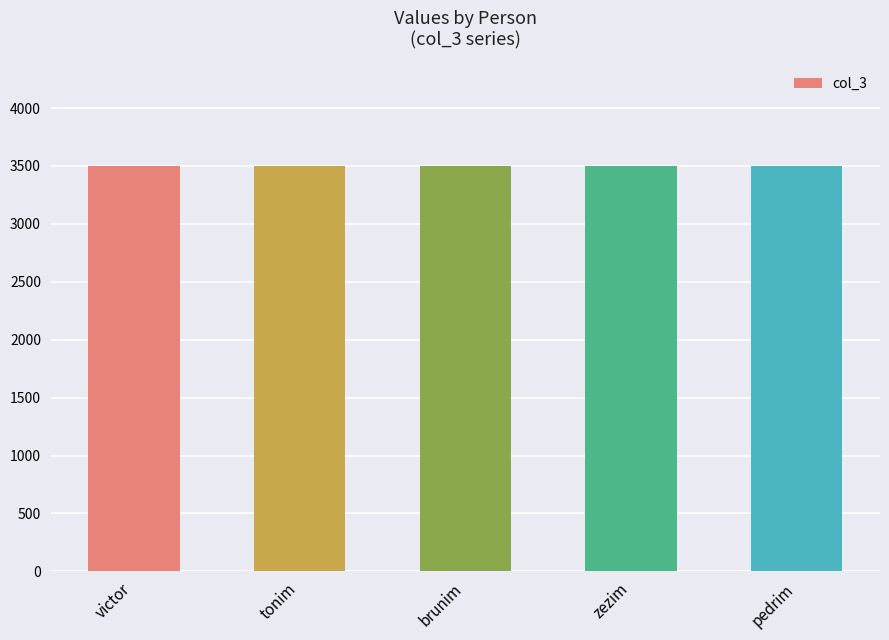

What position from the right is tonim?

4